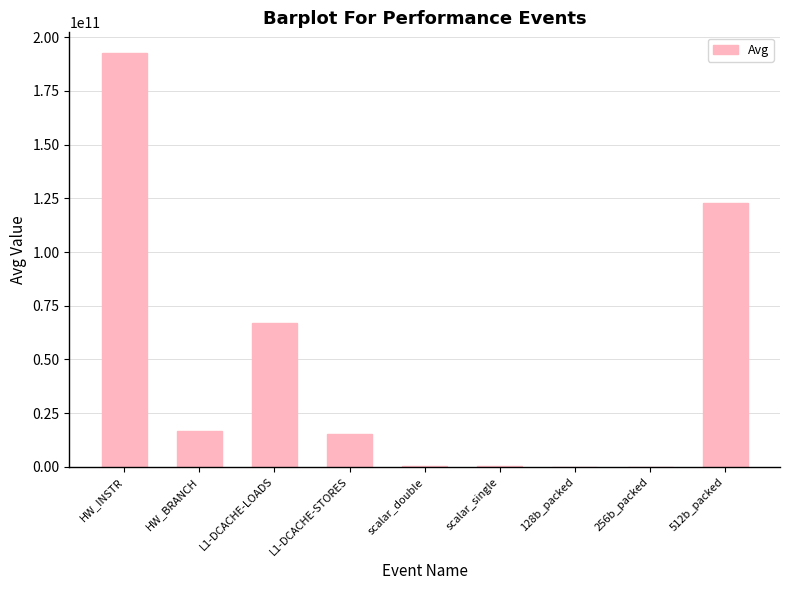

What is the maximum value shown in the chart?

192683095523.6